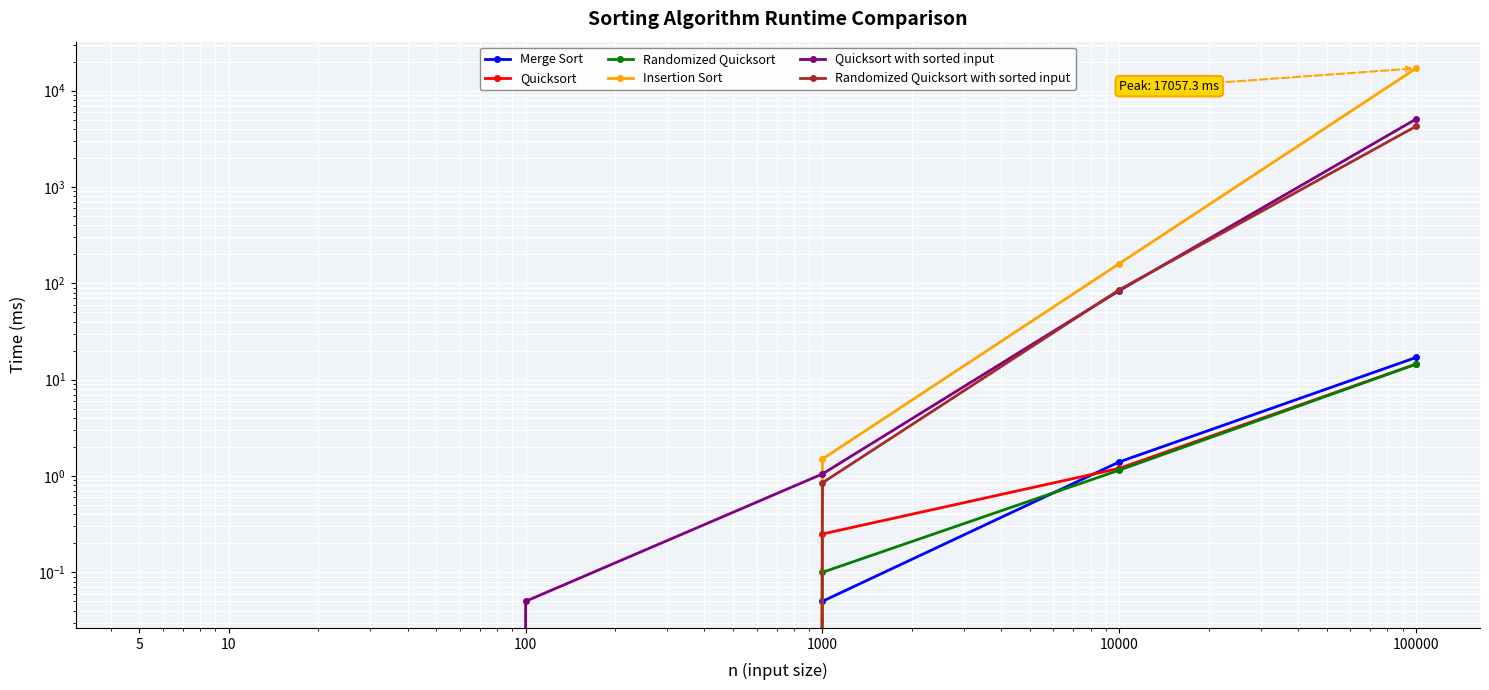

How many values in the Quicksort with sorted input series exceed 1?

3